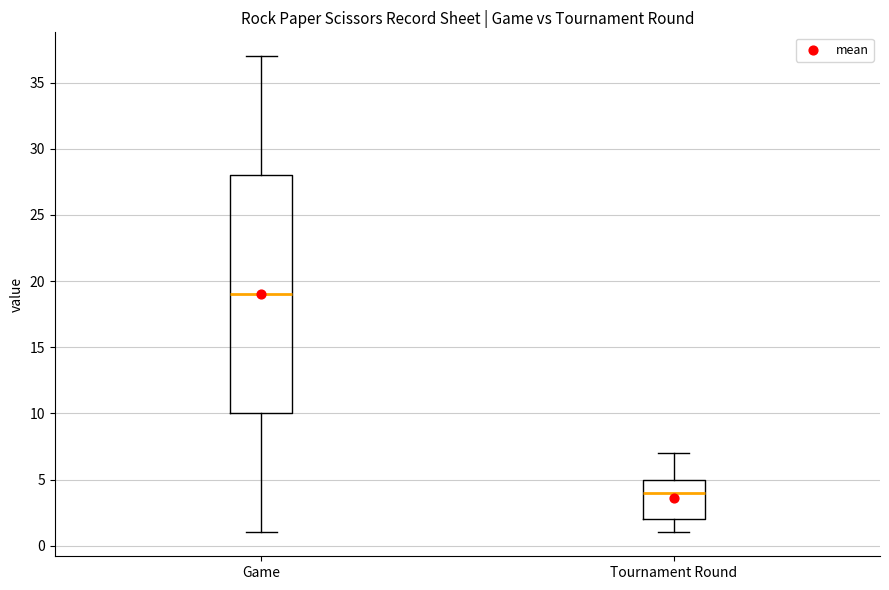

Where is the upper edge of the box for Game on the y-axis? The values are not printed on the chart, so give them approximately, as read against the axis.

28